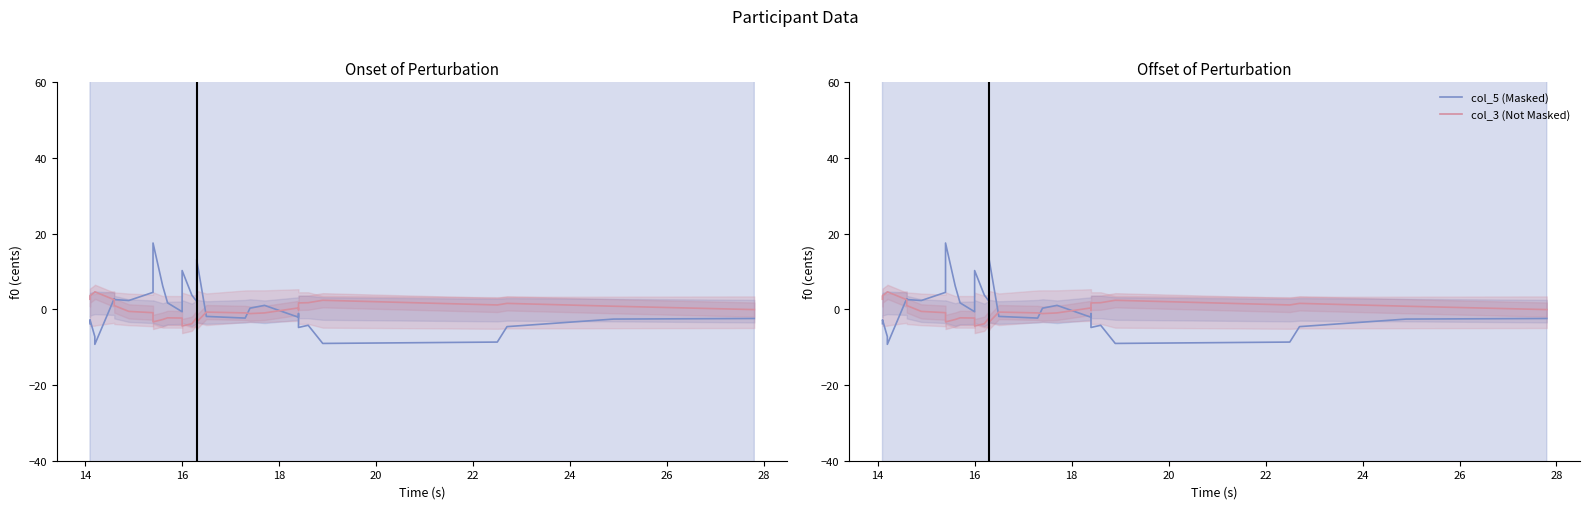

What is the minimum value shown in the chart?

-9.2